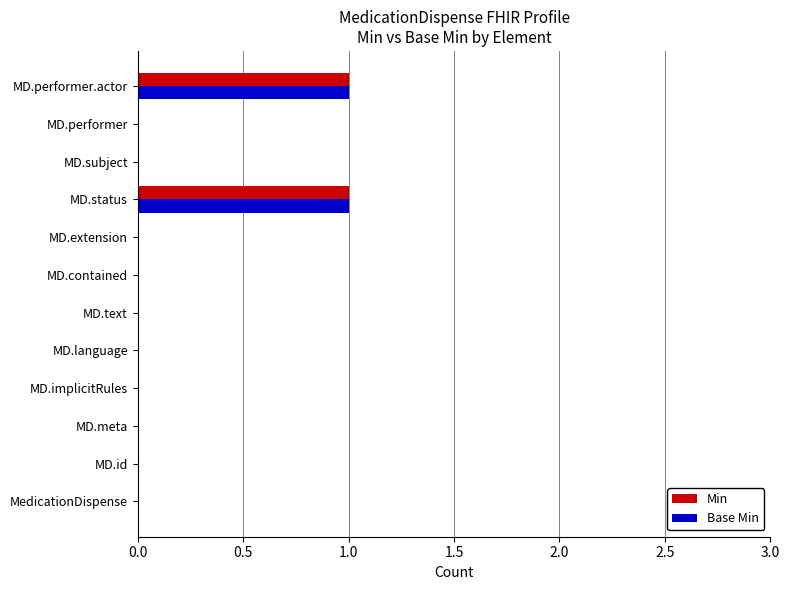

Is it true that Min equals 0 at MD.implicitRules?

True